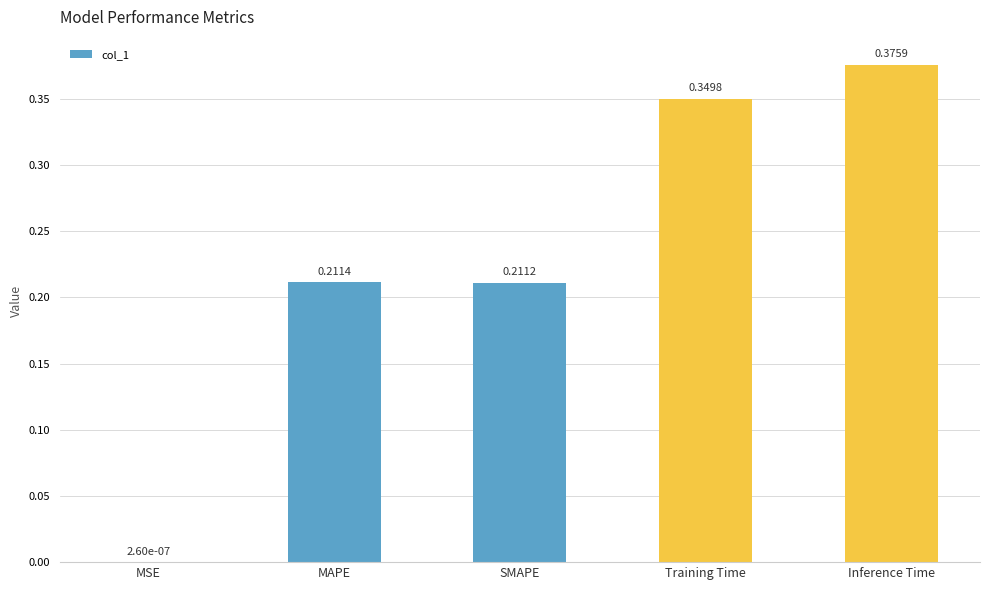

Which has a higher value, MAPE or Inference Time?

Inference Time